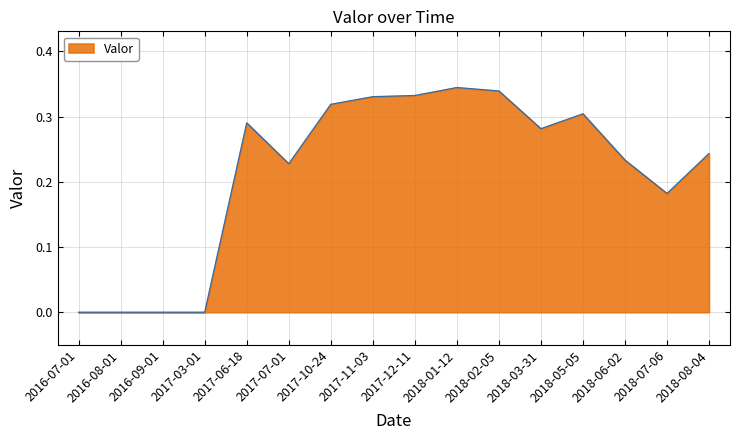

What position from the right is 2017-06-18?

12